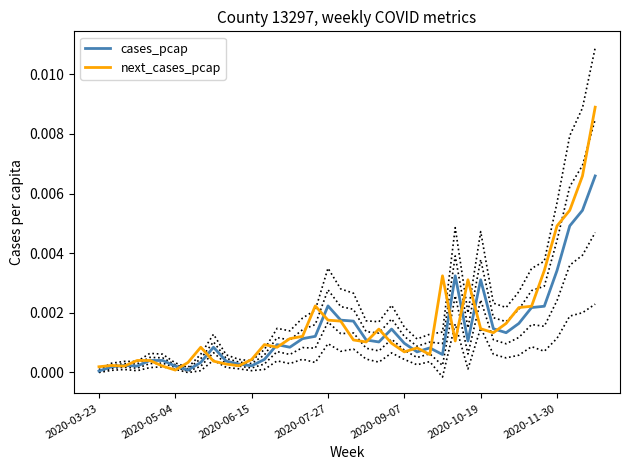

How many distinct data groups are displayed?

2